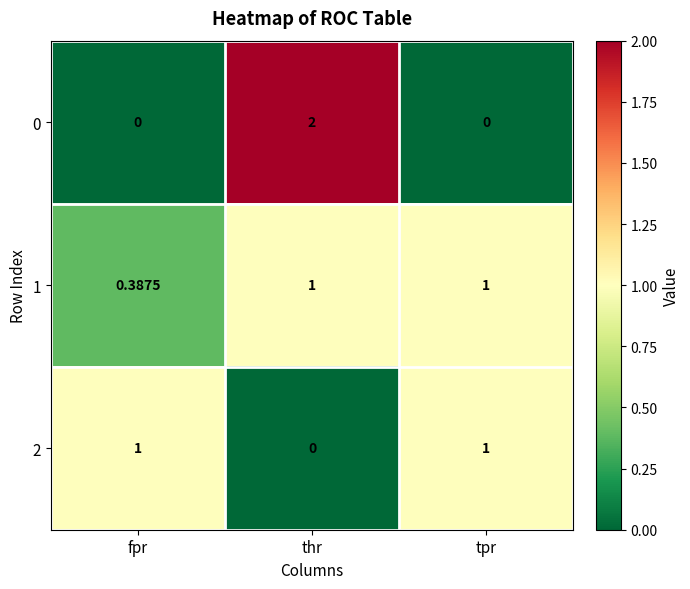

At which category is the sum across all series the highest?

thr